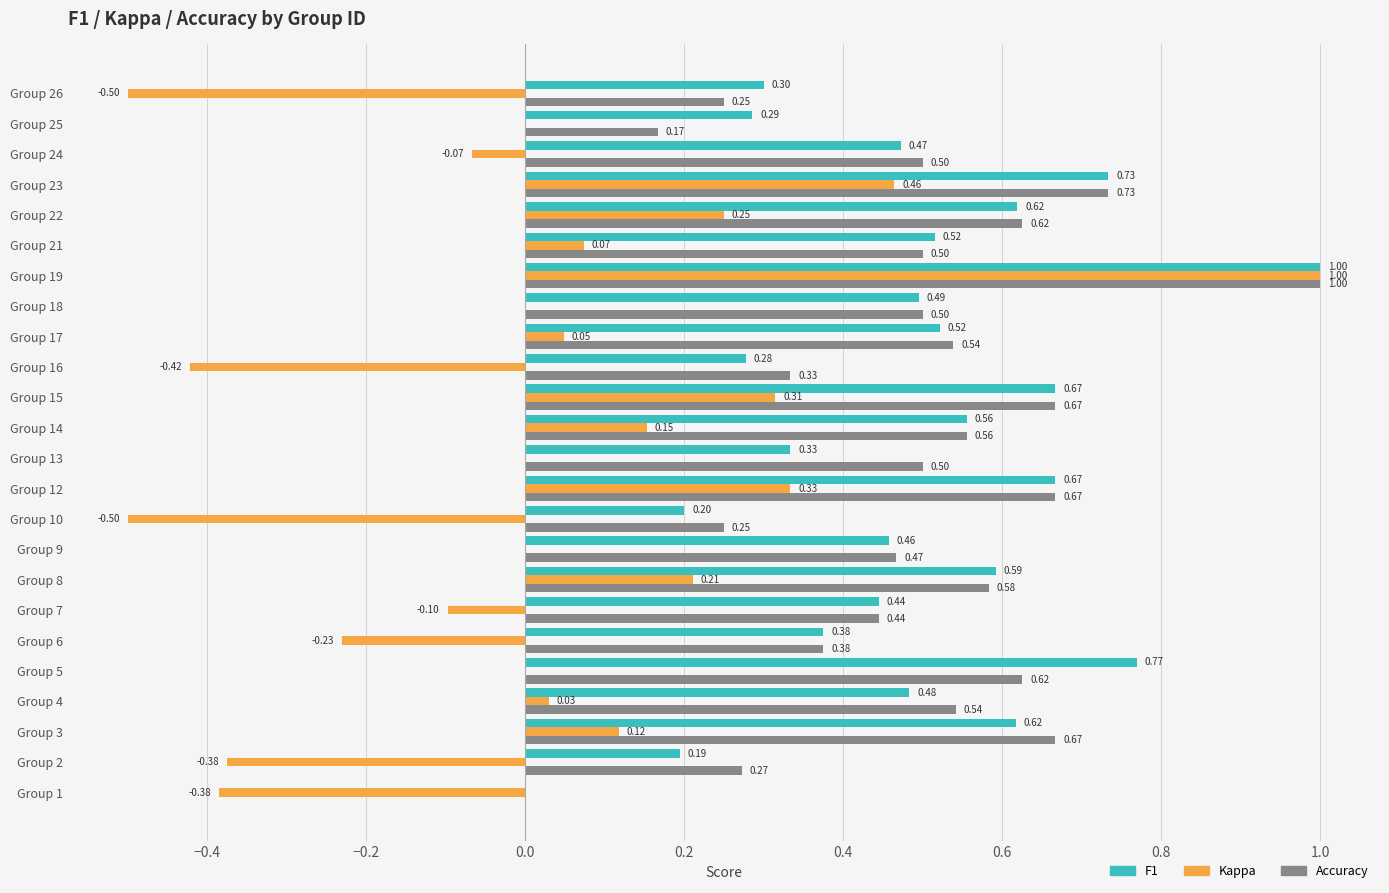

What is the total value across all series at Group 24?

0.9